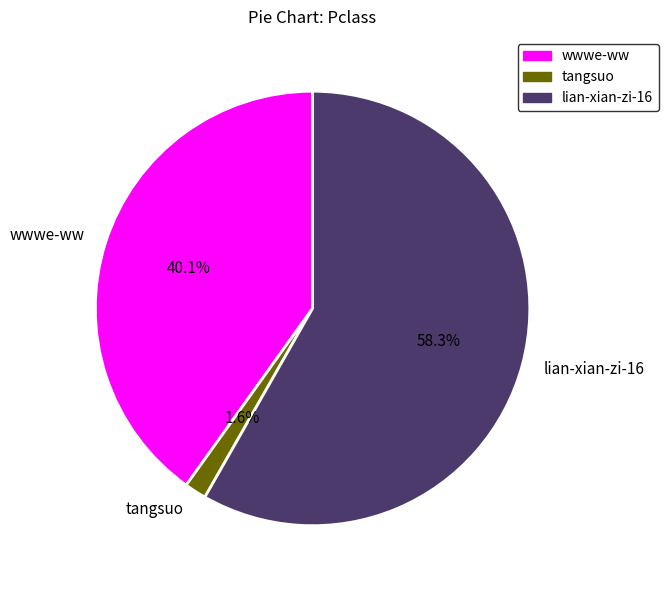

Does tangsuo represent more than half of the total?

No